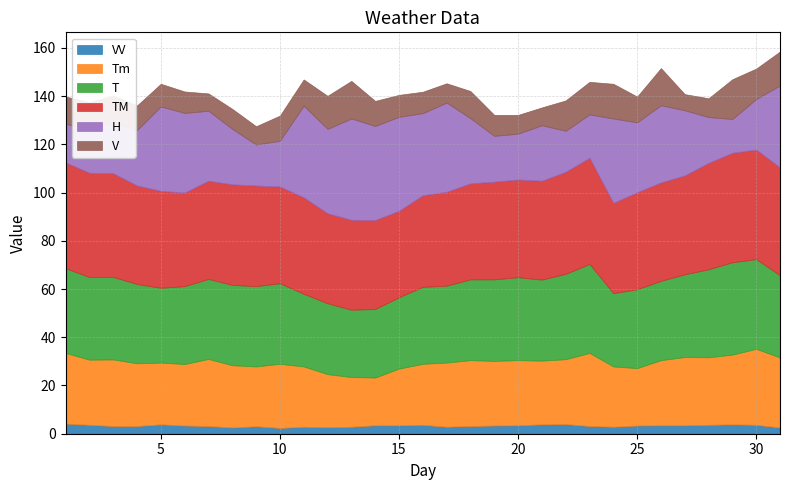

The TM series shows 40.5 at 20. True or false?

True